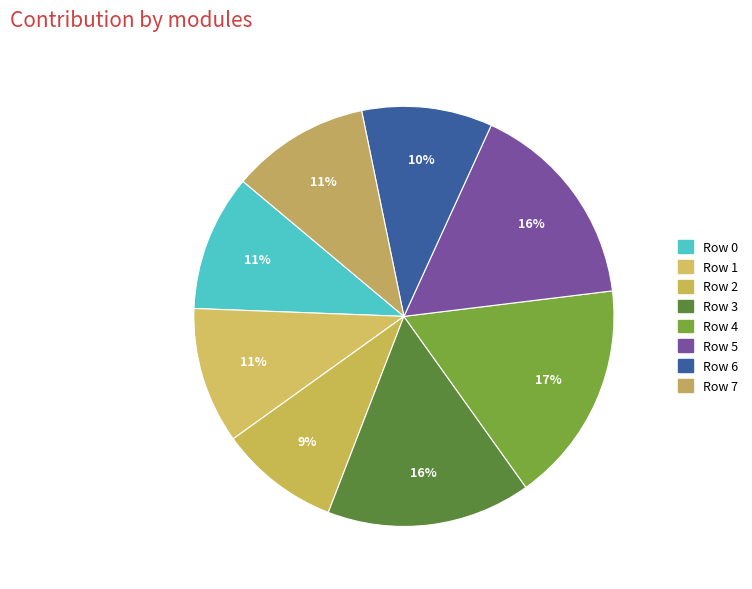

To the nearest percent, what is the average slice percentage?

12%